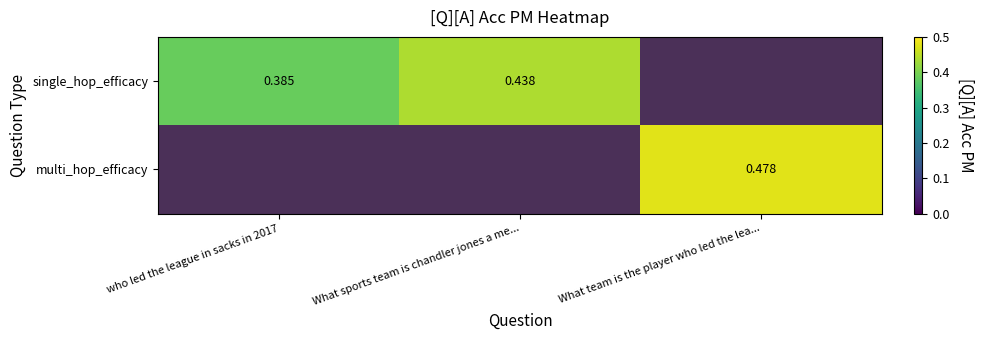

Rank the series at What sports team is chandler jones a me... from lowest to highest value.

single_hop_efficacy, multi_hop_efficacy